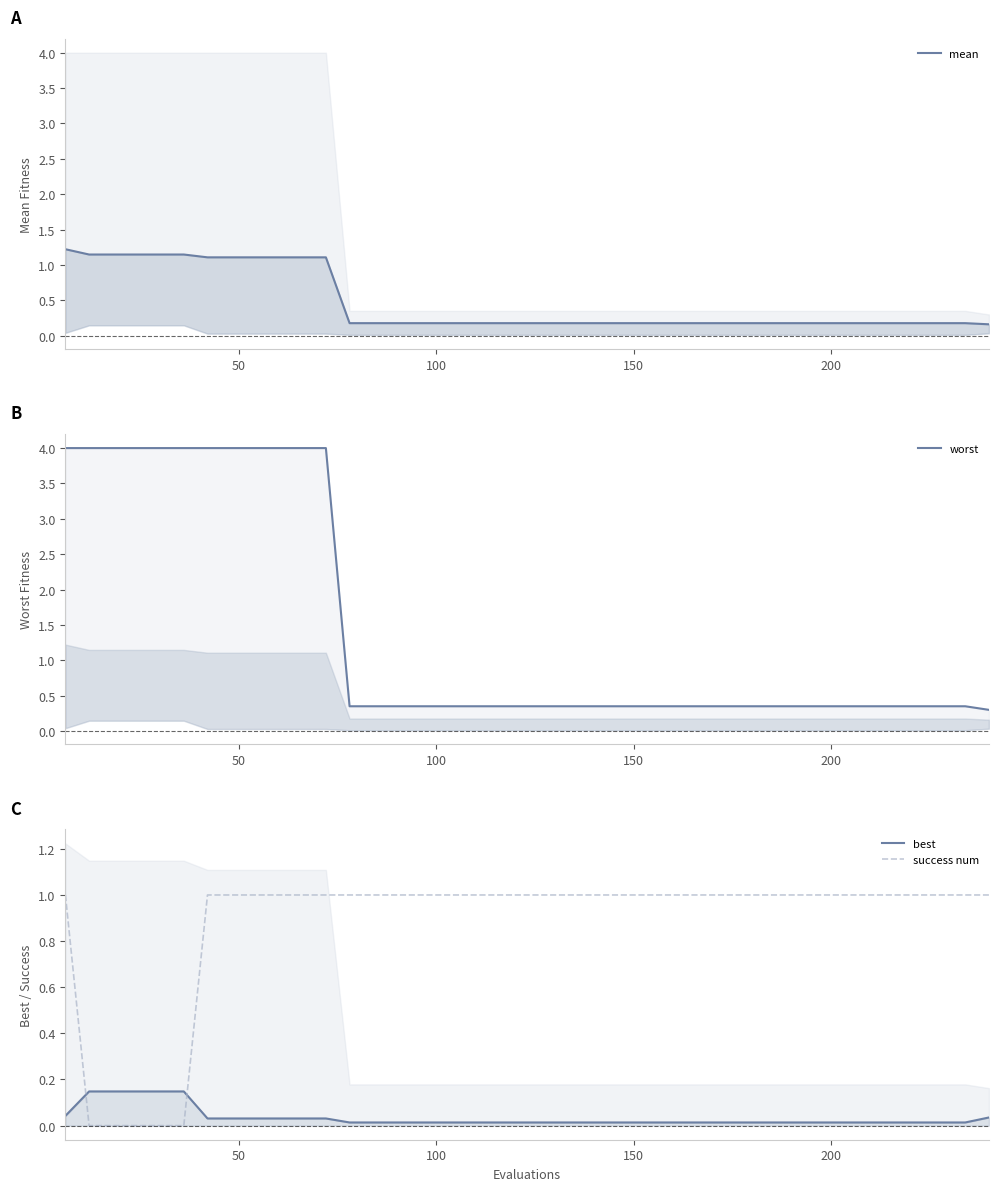

Which series changed the most between 200 and 19?

worst